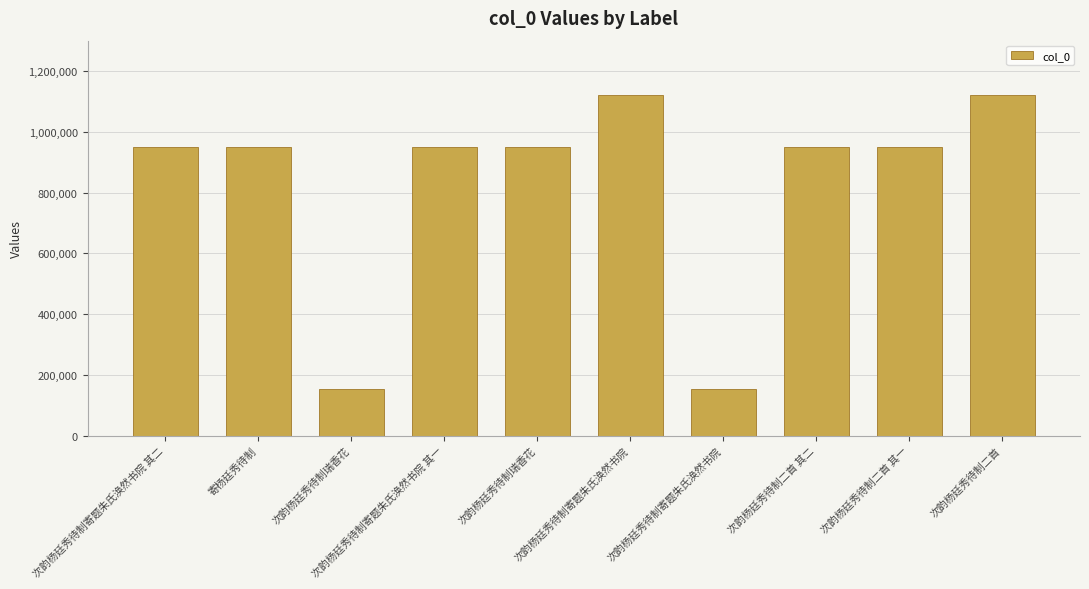

What is the change in value from 次韵杨廷秀待制寄题朱氏涣然书院 其一 to 次韵杨廷秀待制二首 其一?

-279